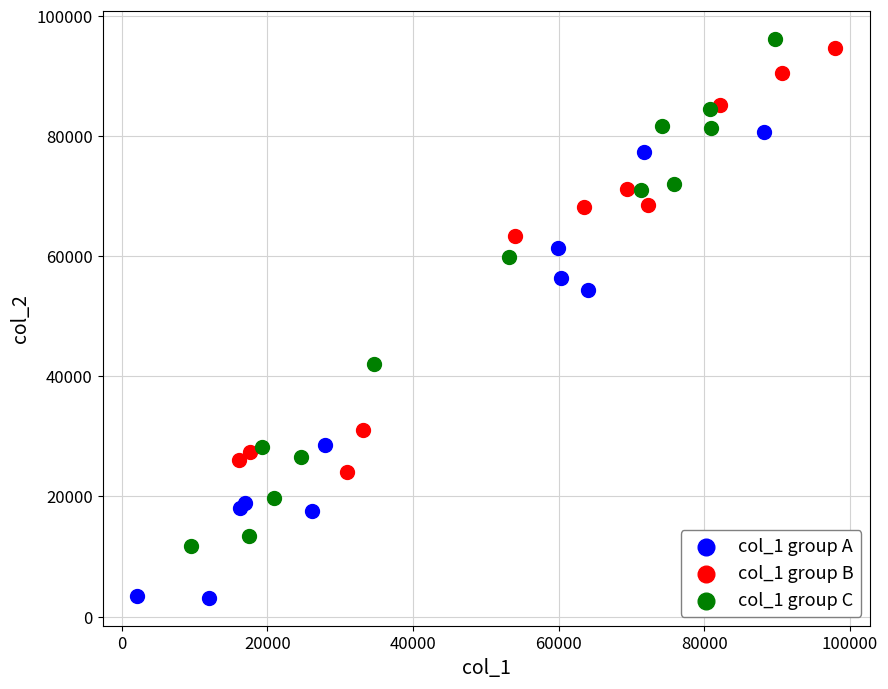

Which series contains the lowest Y value?

col_1 group A